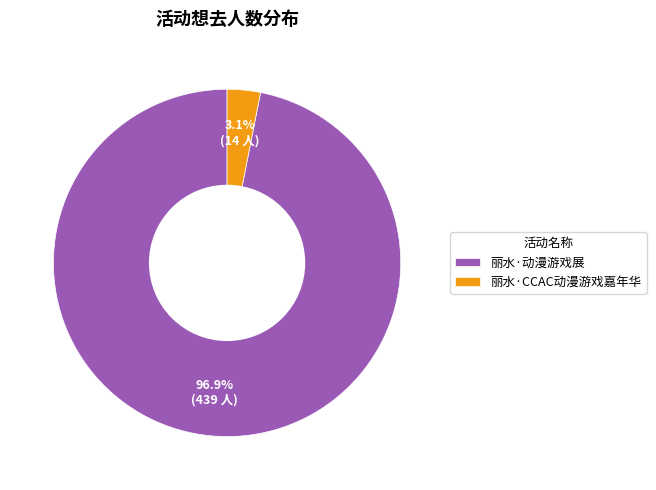

To the nearest percent, what percentage of the pie is 丽水·CCAC动漫游戏嘉年华?

3%